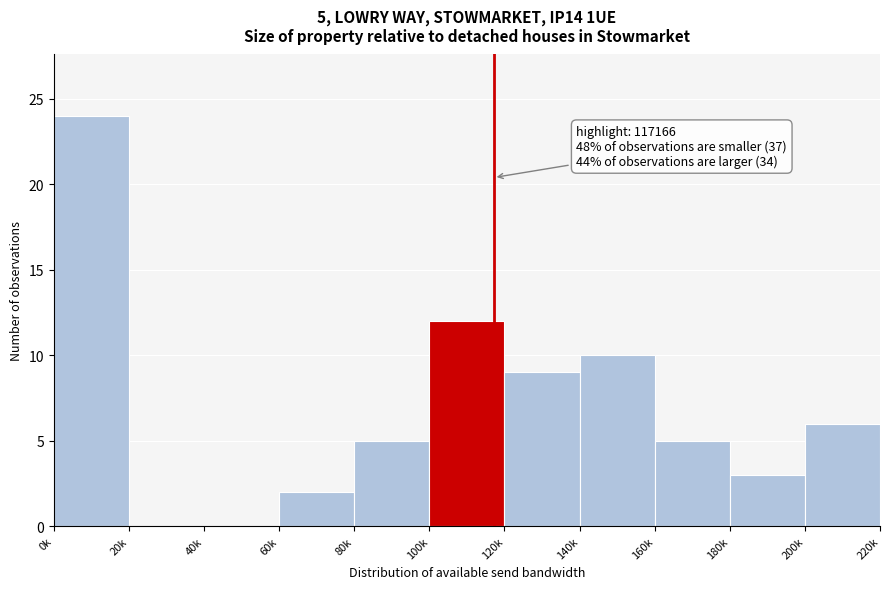

Reading left to right, list all the values displayed in this chart.

0k=24	20k=0	40k=0	60k=2	80k=5	100k=12	120k=9	140k=10	160k=5	180k=3	200k=6